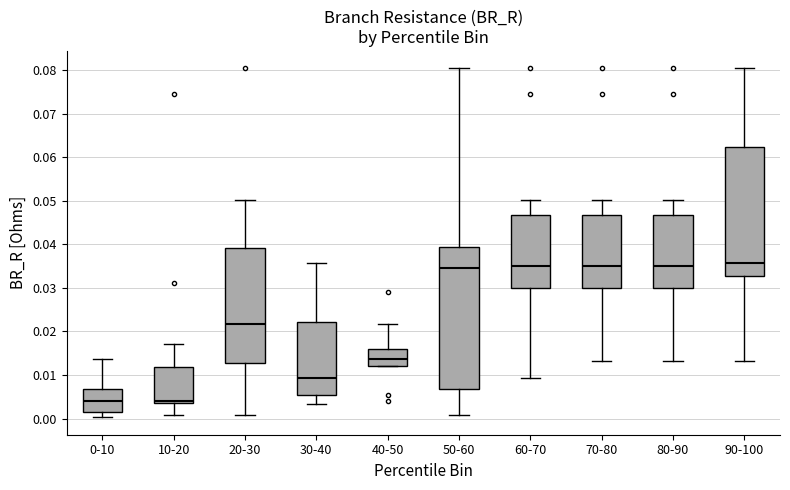

Where is the upper edge of the box for 30-40 on the y-axis? The values are not printed on the chart, so give them approximately, as read against the axis.

0.022